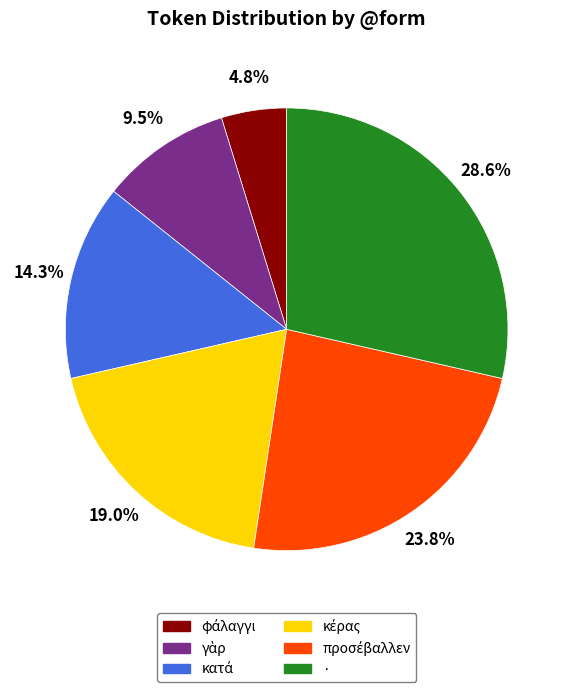

Which slice is the largest?

·